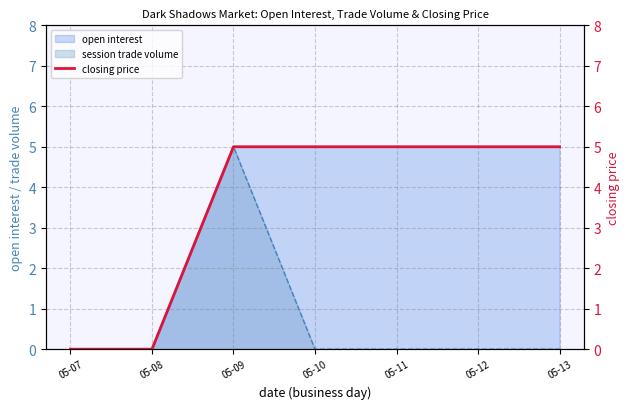

Which category has the highest value across all series?

05-09